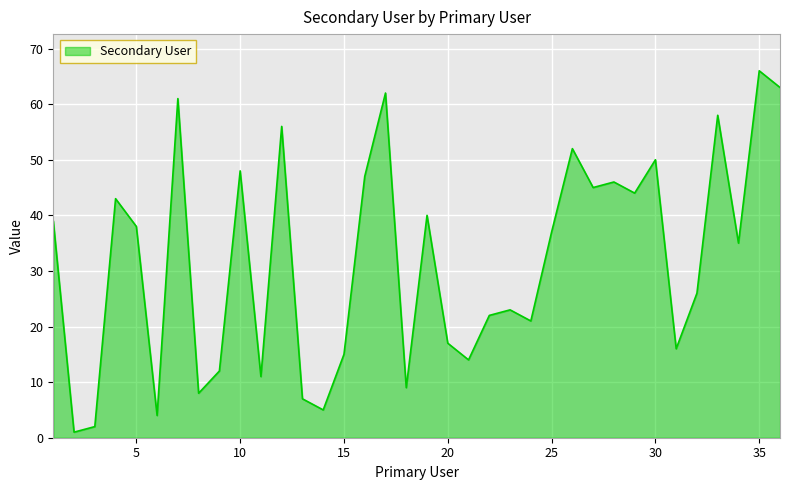

What is the difference between the maximum and minimum values?

65